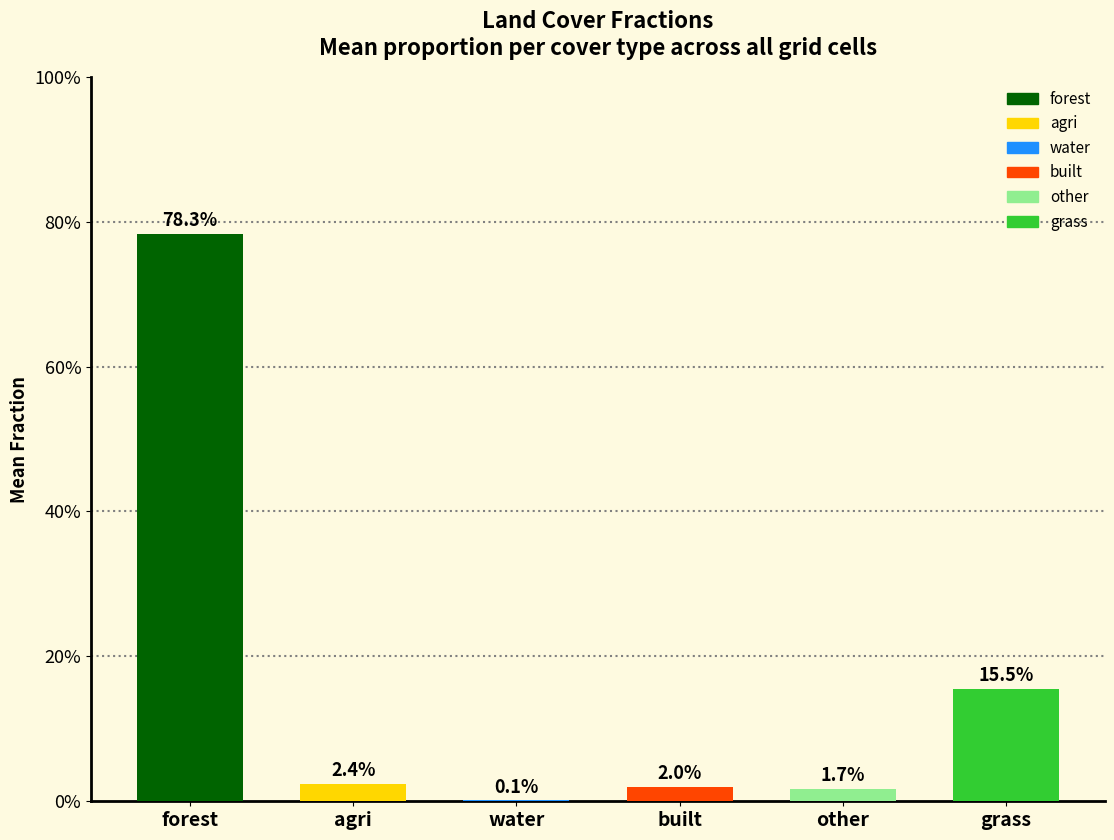

What position from the left is grass?

6